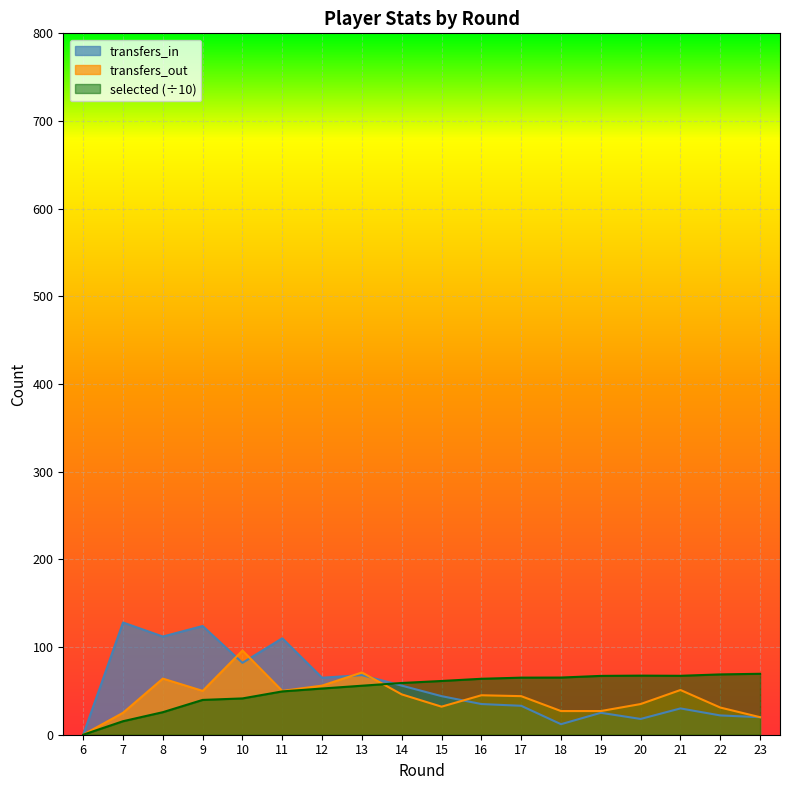

Where does the selected series first go above 61?

15